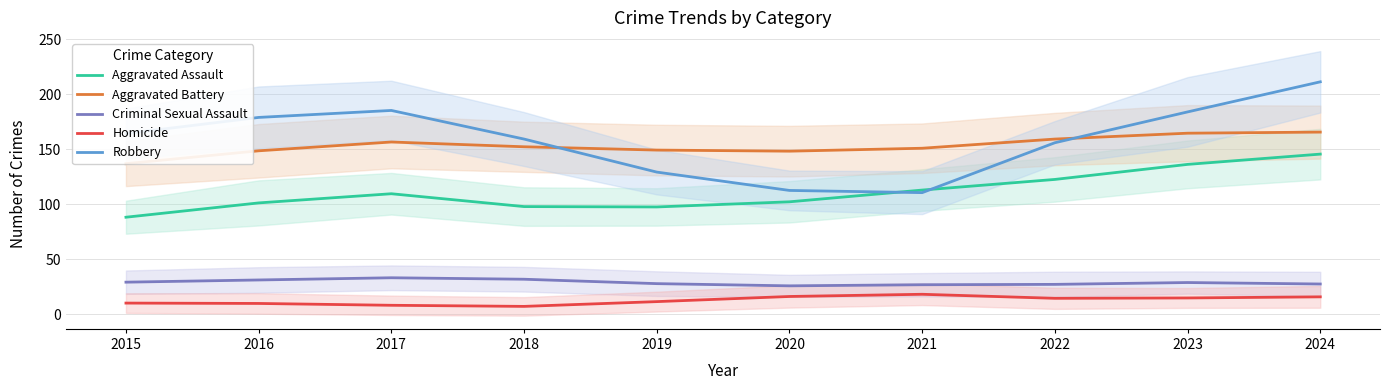

What is the value of the Criminal Sexual Assault point at the 9th from the left?

29.0